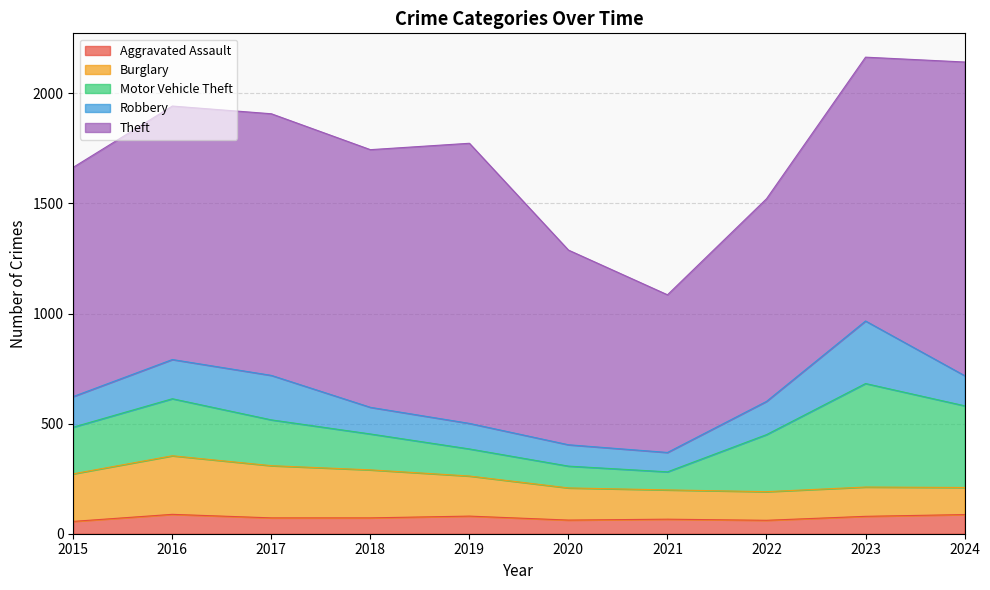

True or false: Burglary and Theft intersect in this chart.

False